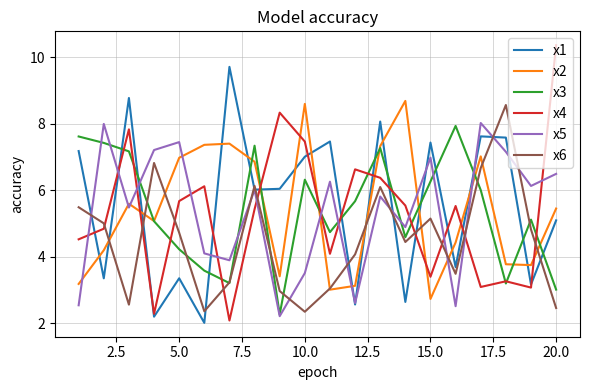

After their last crossing, which series has the higher values: x2 or x1?

x2